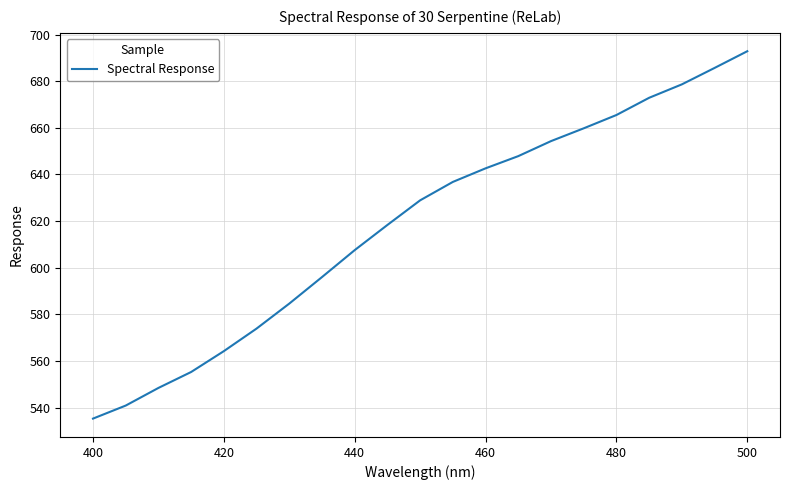

What is the maximum value shown in the chart?

692.9